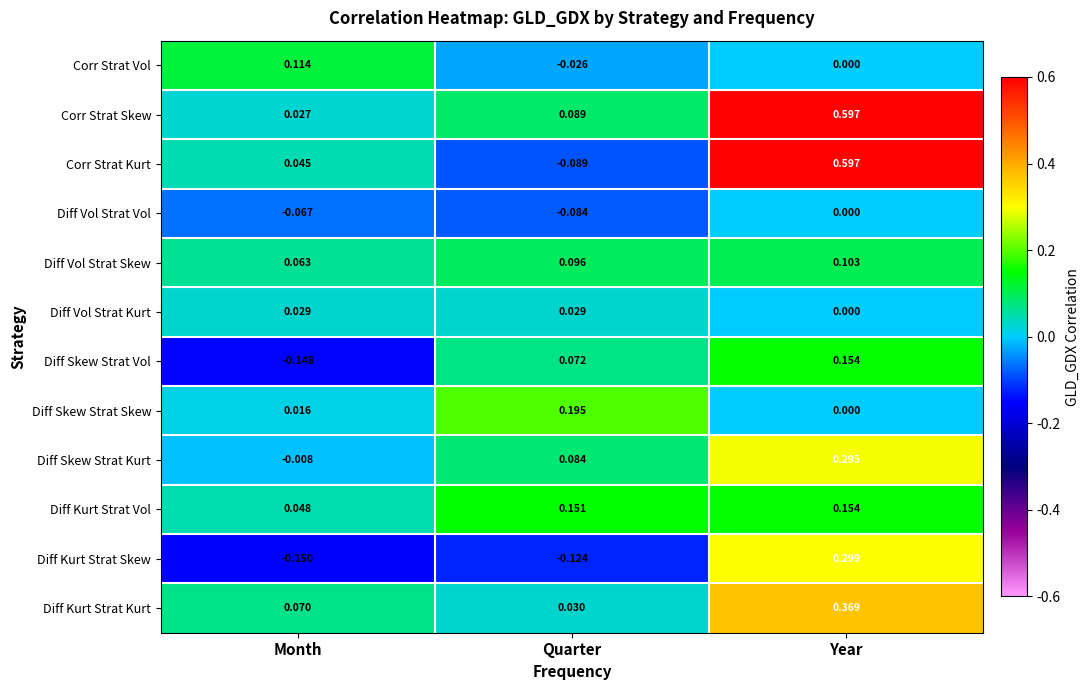

Which label corresponds to the smallest value in the chart?

Month